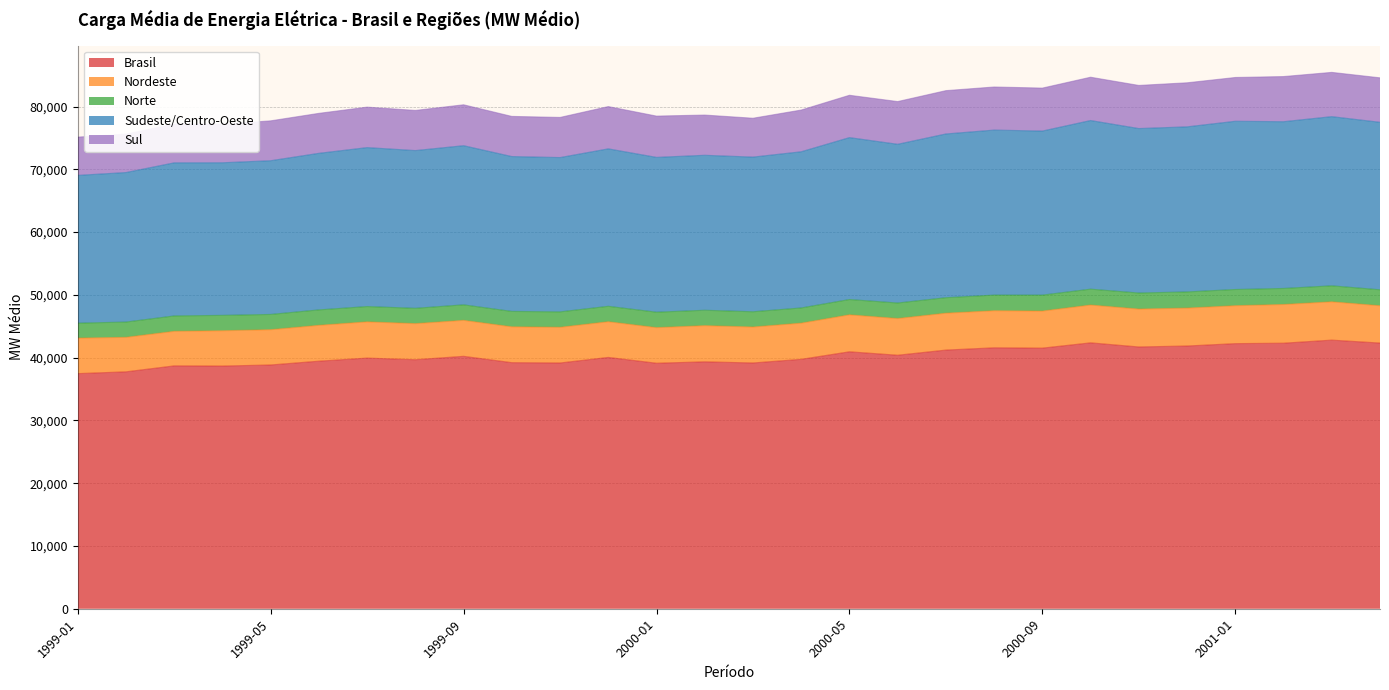

Between 1999-01 and 2000-11, which series saw the biggest shift?

Brasil